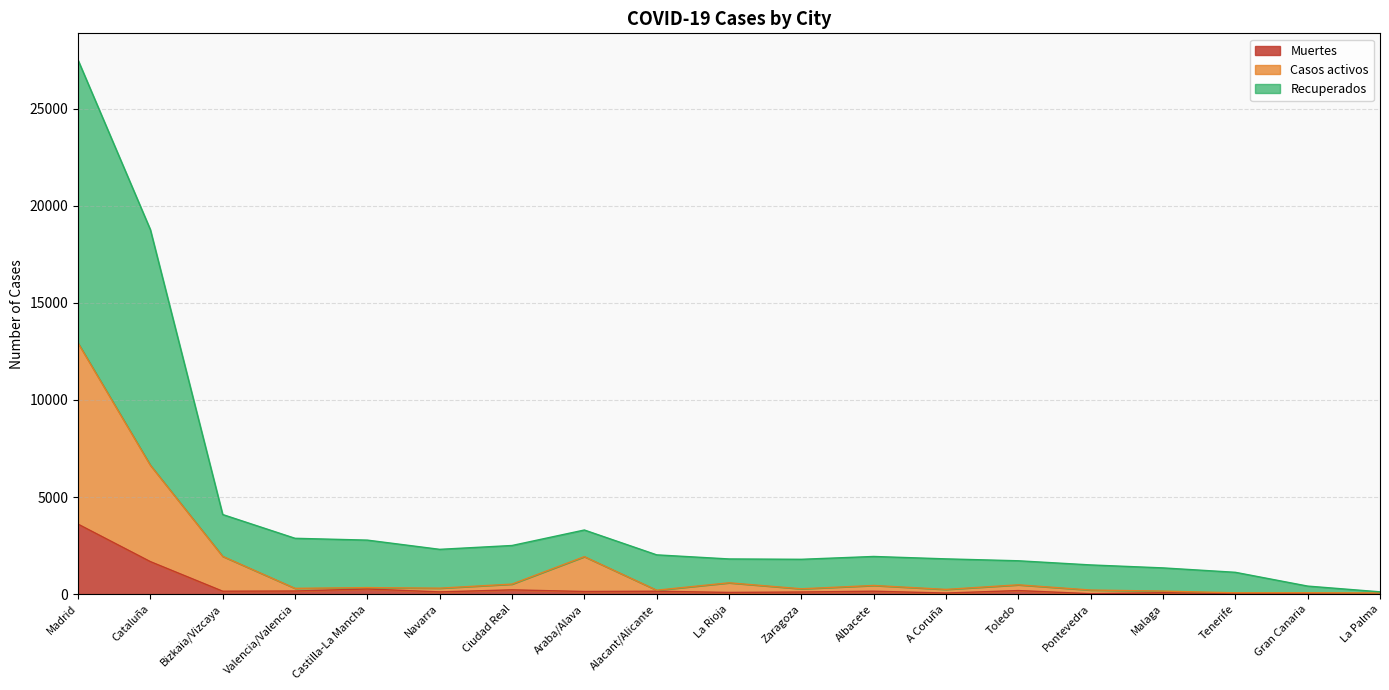

Which series changed the most between Madrid and Navarra?

Recuperados